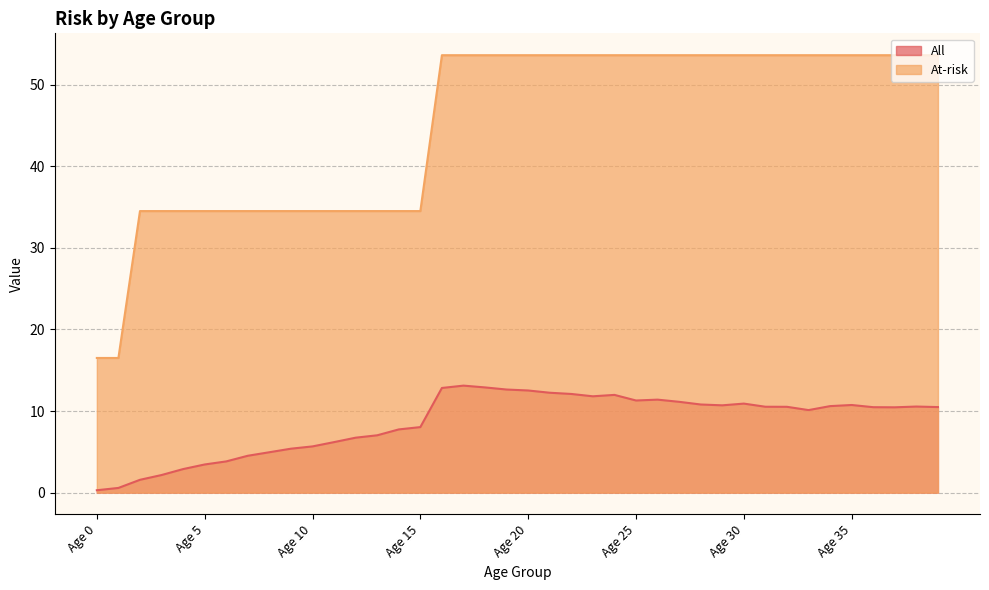

Reading right to left, transcribe all the data shown in this chart.

All: 10.5	10.5	10.5	10.5	10.7	10.6	10.1	10.5	10.5	10.9	10.7	10.8	11.1	11.4	11.3	12.0	11.8	12.1	12.2	12.5	12.6	12.9	13.1	12.8	8.0	7.7	7.0	6.7	6.2	5.7	5.4	4.9	4.5	3.8	3.4	2.9	2.2	1.6	0.6	0.3
At-risk: 53.6	53.6	53.6	53.6	53.6	53.6	53.6	53.6	53.6	53.6	53.6	53.6	53.6	53.6	53.6	53.6	53.6	53.6	53.6	53.6	53.6	53.6	53.6	53.6	34.5	34.5	34.5	34.5	34.5	34.5	34.5	34.5	34.5	34.5	34.5	34.5	34.5	34.5	16.5	16.5